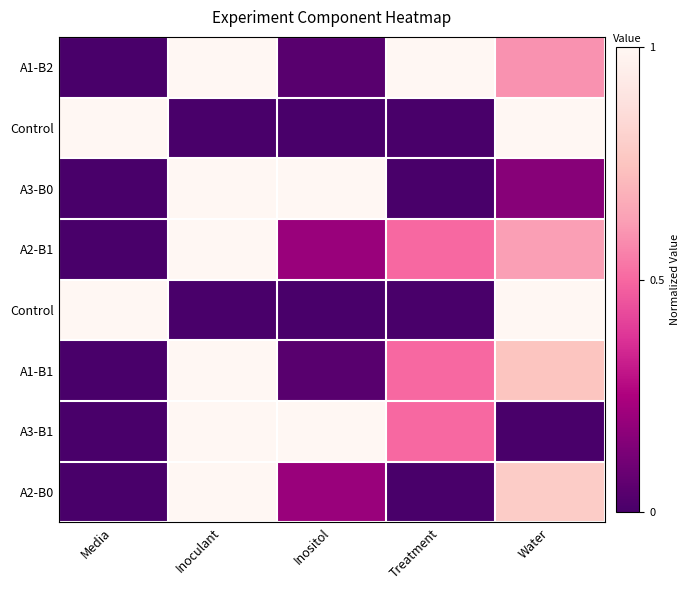

What is the total value across all series at Treatment?

2.5